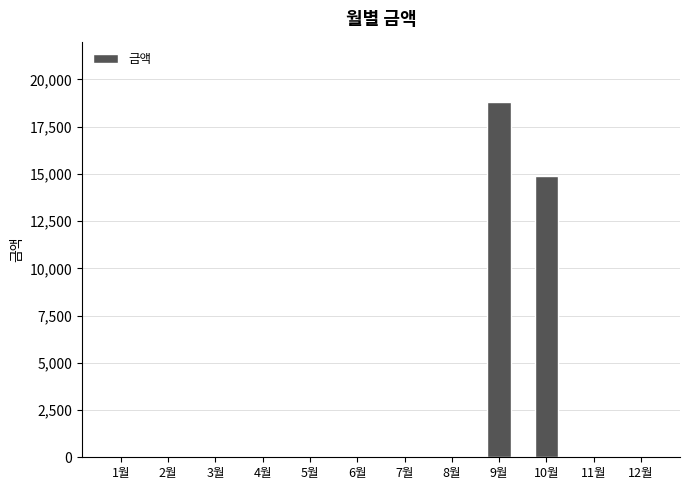

At which category does the chart reach its peak across all series?

9월